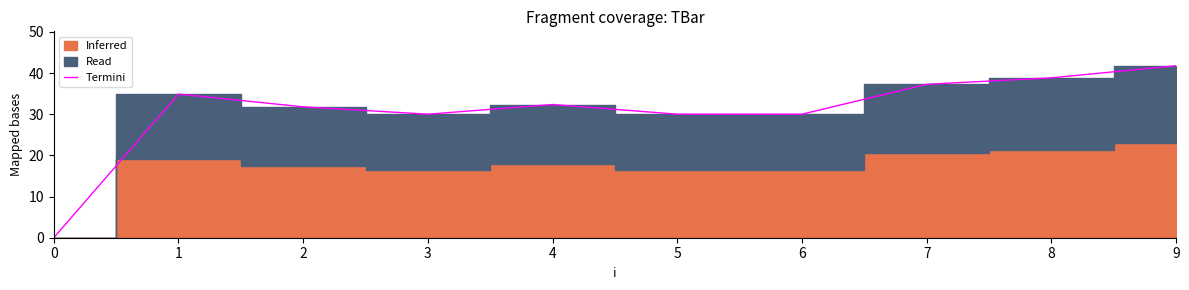

At which label is the value closest to 20?

3